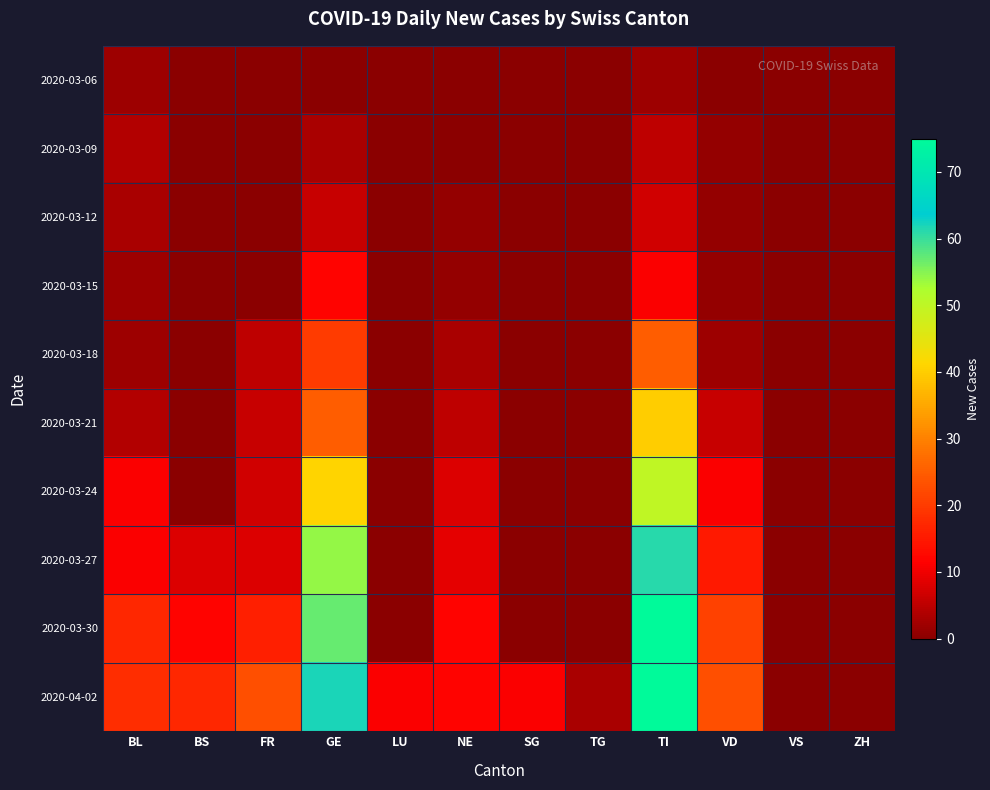

List the series in order of their peak value, highest first.

2020-03-30, 2020-04-02, 2020-03-27, 2020-03-24, 2020-03-21, 2020-03-18, 2020-03-15, 2020-03-12, 2020-03-09, 2020-03-06